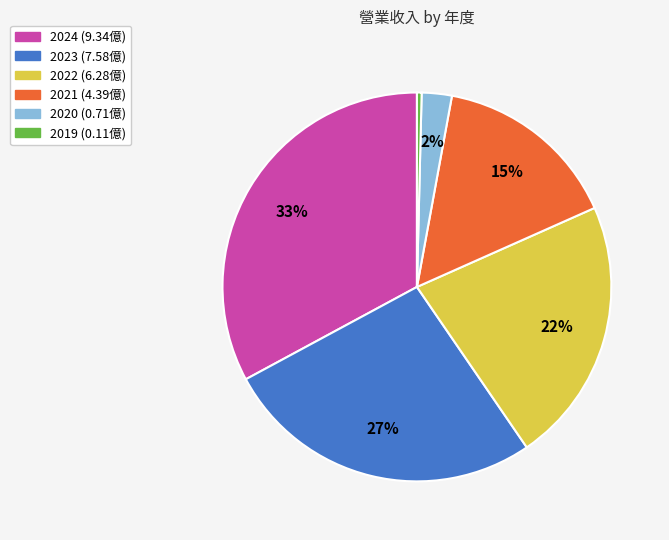

Is it true that 2019 is 13% of the pie?

False